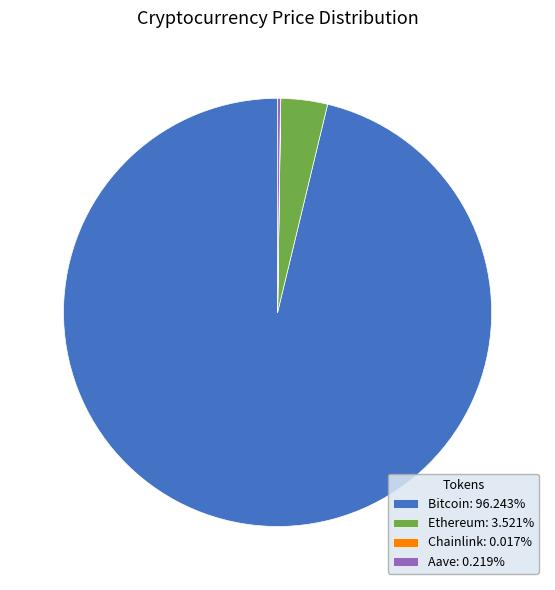

Is the sum of Bitcoin: 96.243% and Ethereum: 3.521% greater than half?

Yes